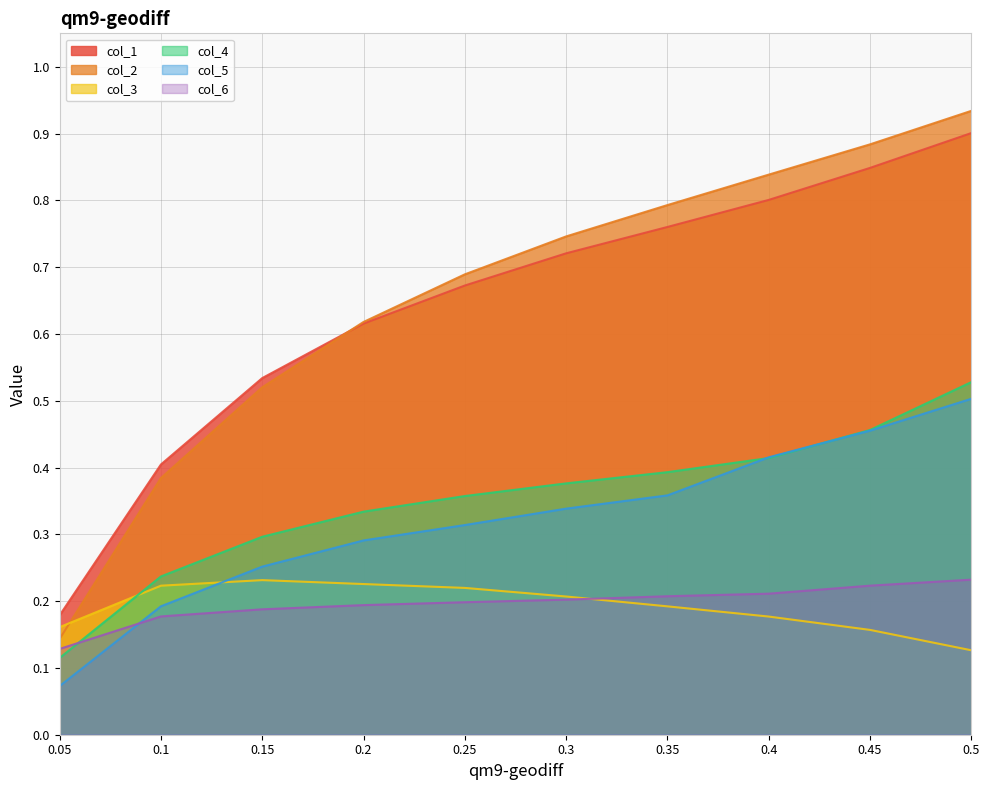

True or false: col_3 and col_4 cross at least once.

True